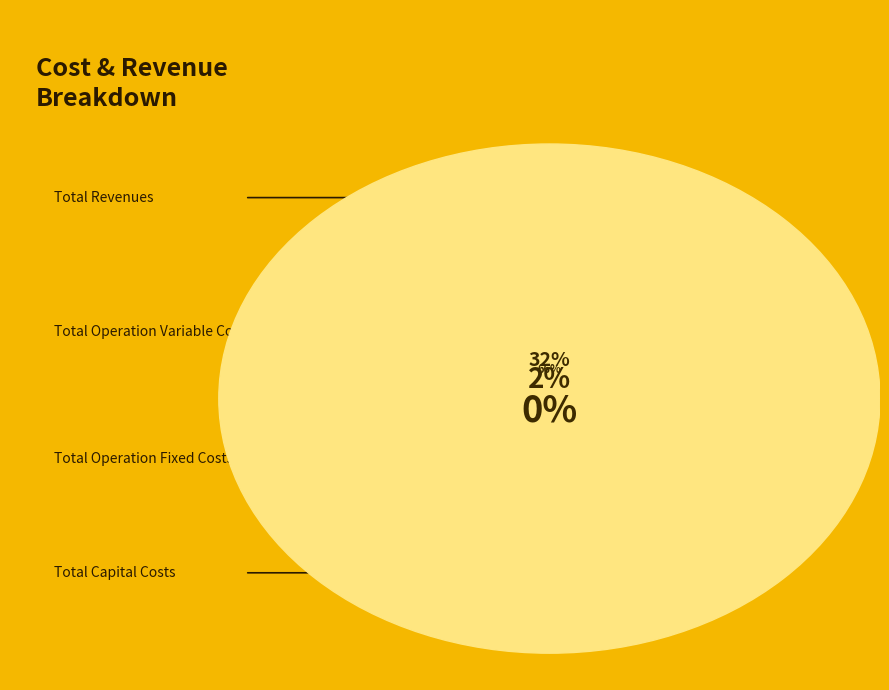

The Total Operation Fixed Costs slice represents 2% of the pie. True or false?

True